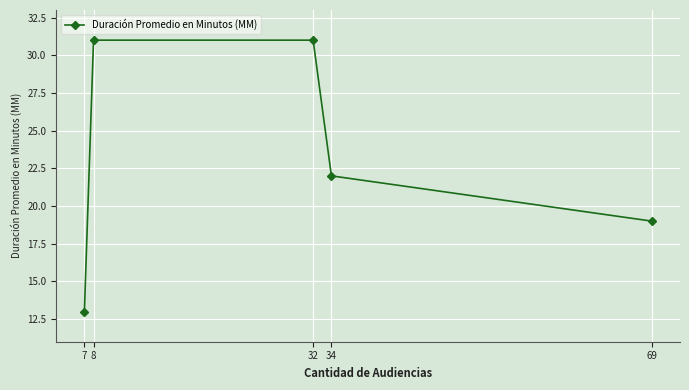

Count the number of categories in the chart.

5